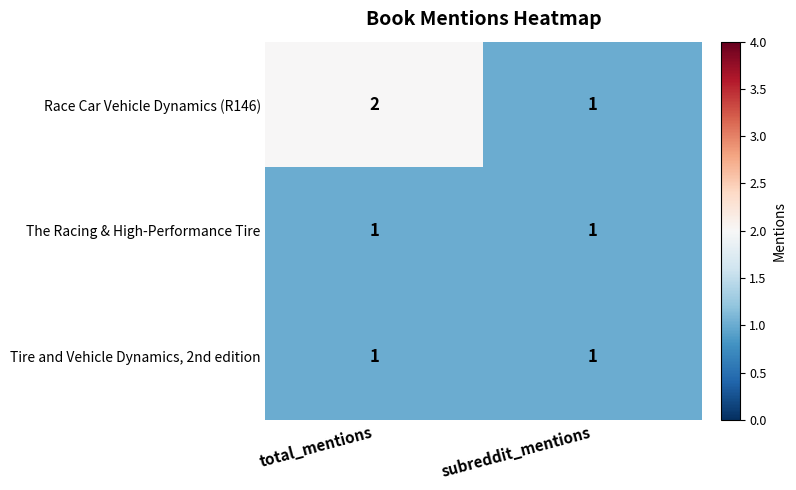

Which series has the largest total across all categories?

Race Car Vehicle Dynamics (R146)